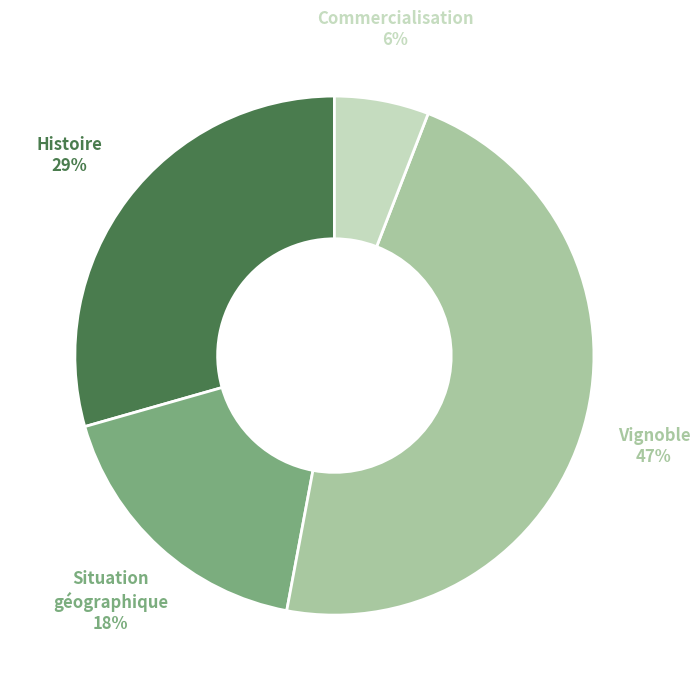

Which category has the smallest portion of the pie?

Commercialisation